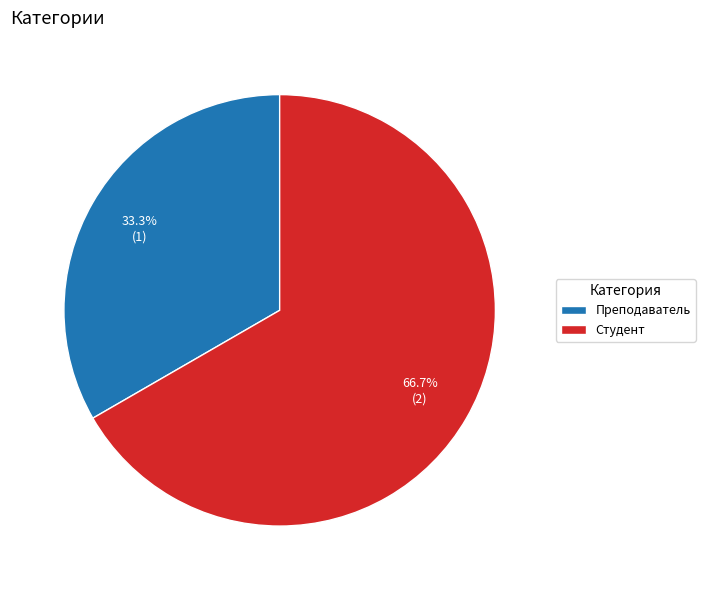

How many segments does this pie chart have?

2